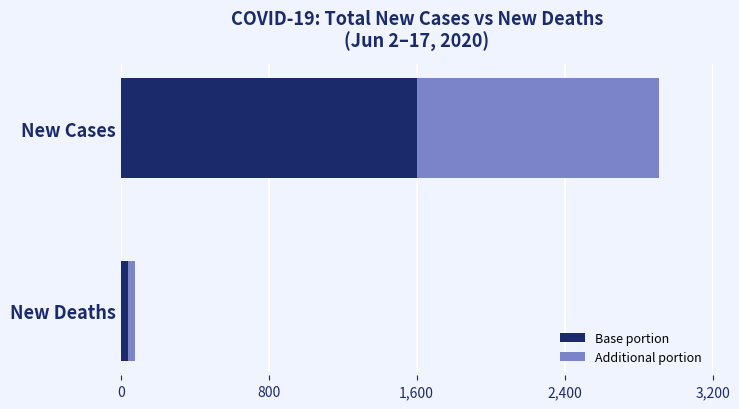

What is the maximum value for Base portion?

1601.1